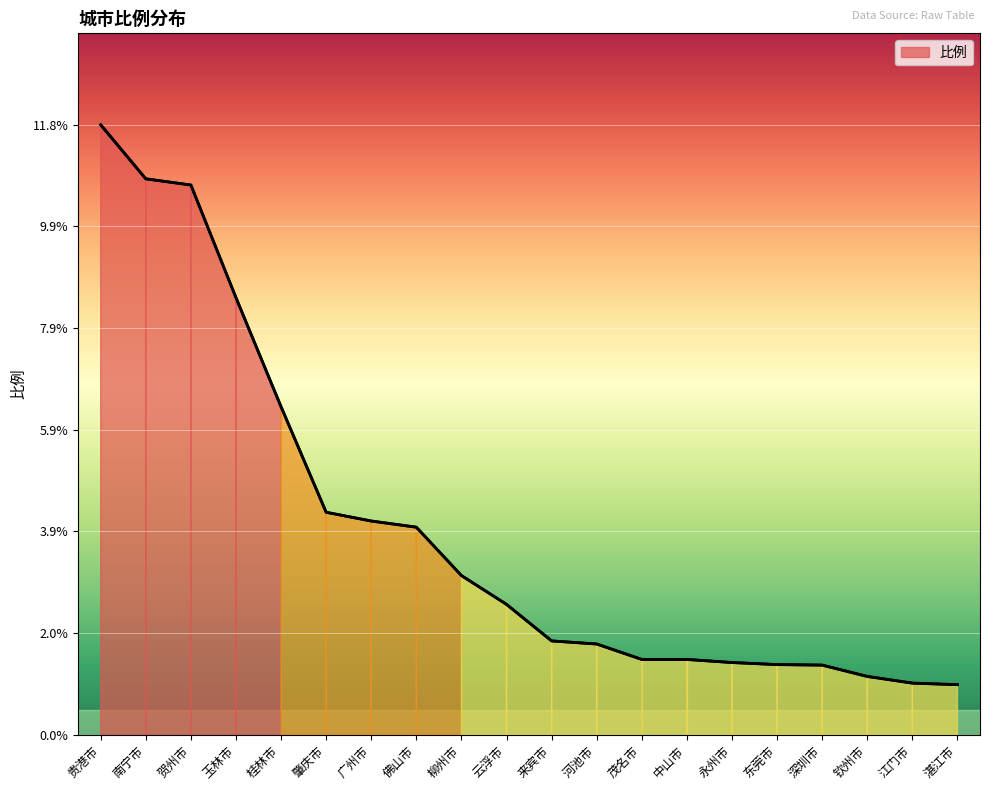

How many lines are shown in the chart?

1